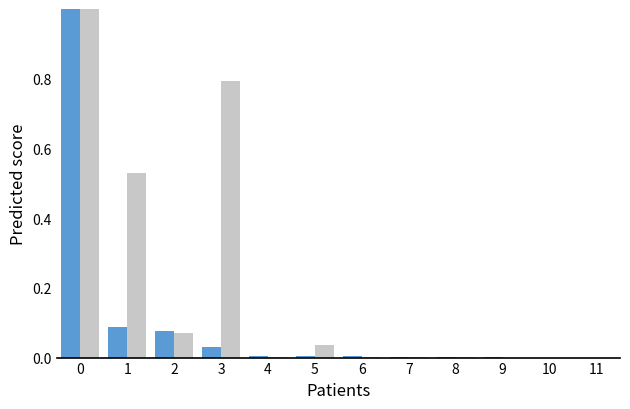

What is the greatest value displayed?

1.0